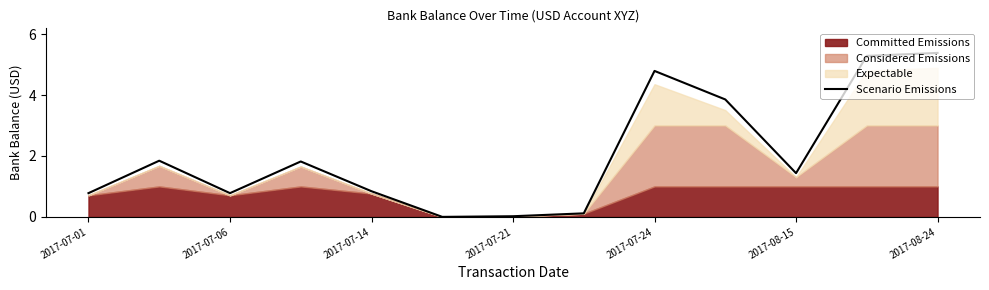

The Scenario Emissions series shows 5.4 at 2017-08-24. True or false?

True